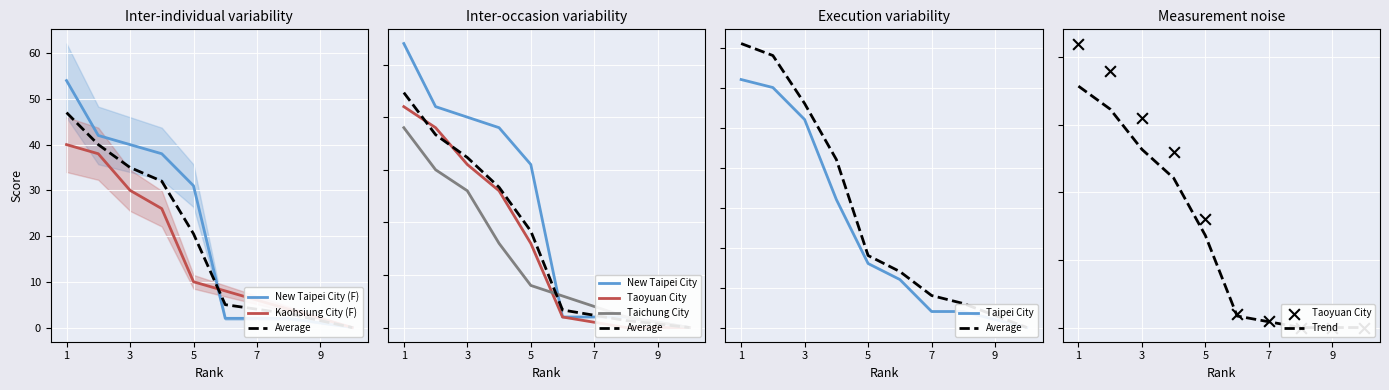

Is the value of Kaohsiung City at 4 greater than the value of New Taipei City at 5?

No